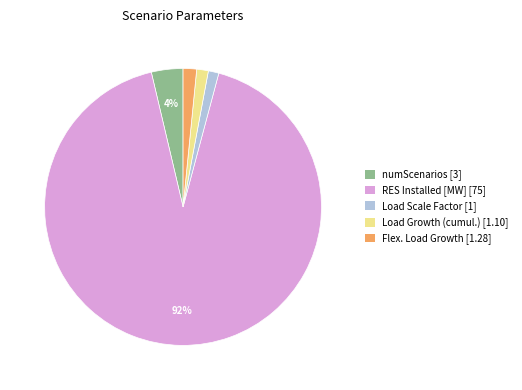

To the nearest percent, what percentage of the pie is Load Scale Factor [1]?

1%